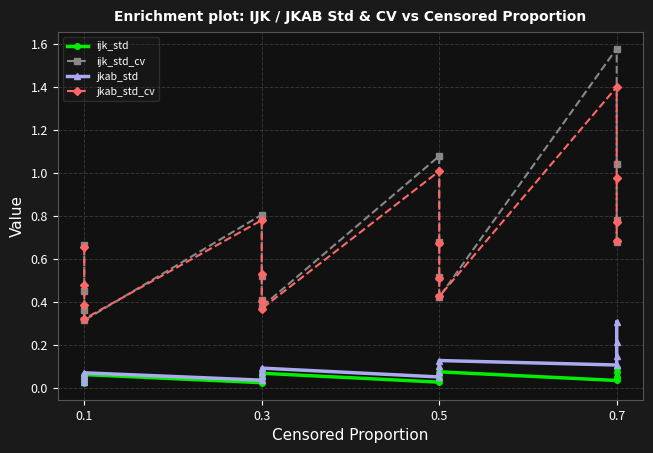

Which series has the largest range (max minus min)?

ijk_std_cv